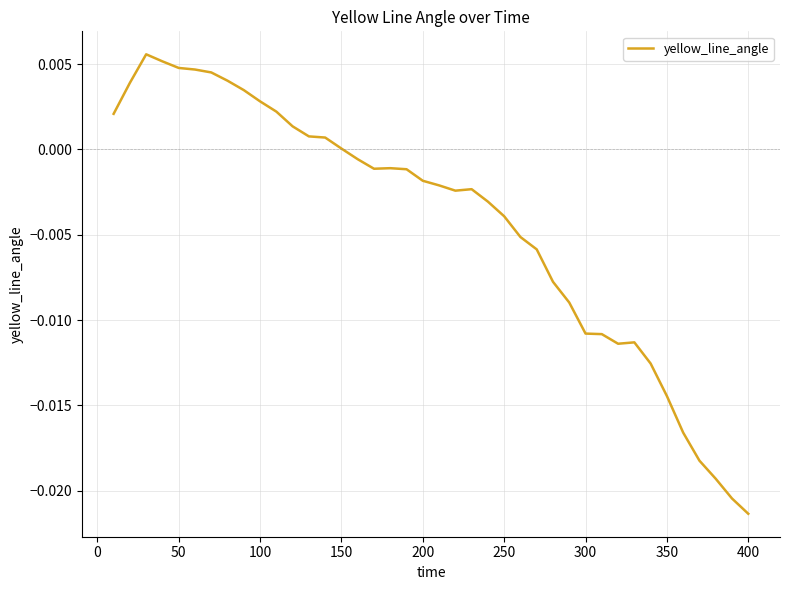

Which label corresponds to the smallest value in the chart?

400